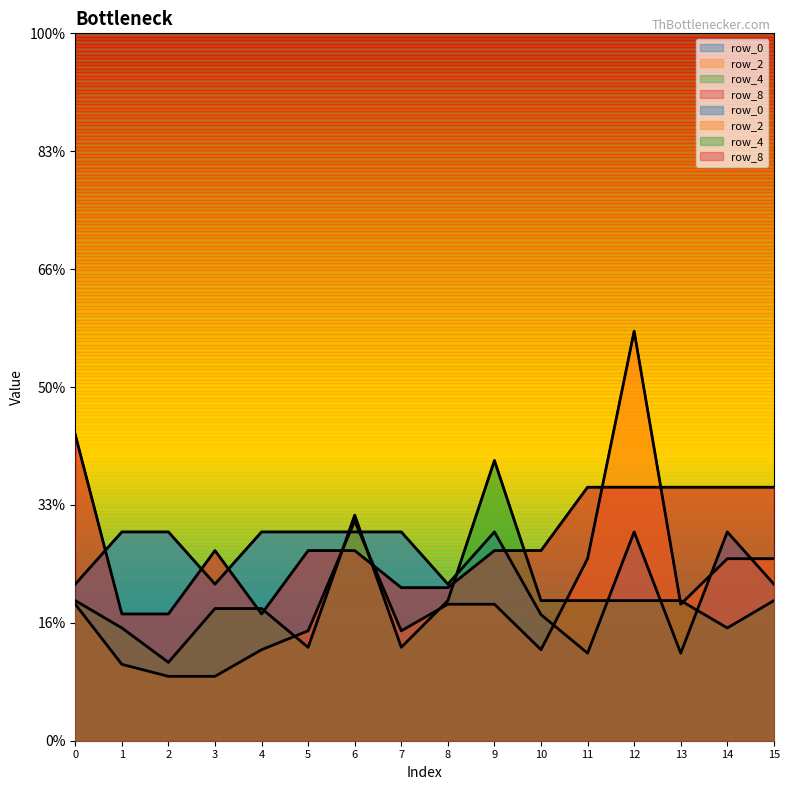

True or false: row_0 and row_4 intersect in this chart.

True